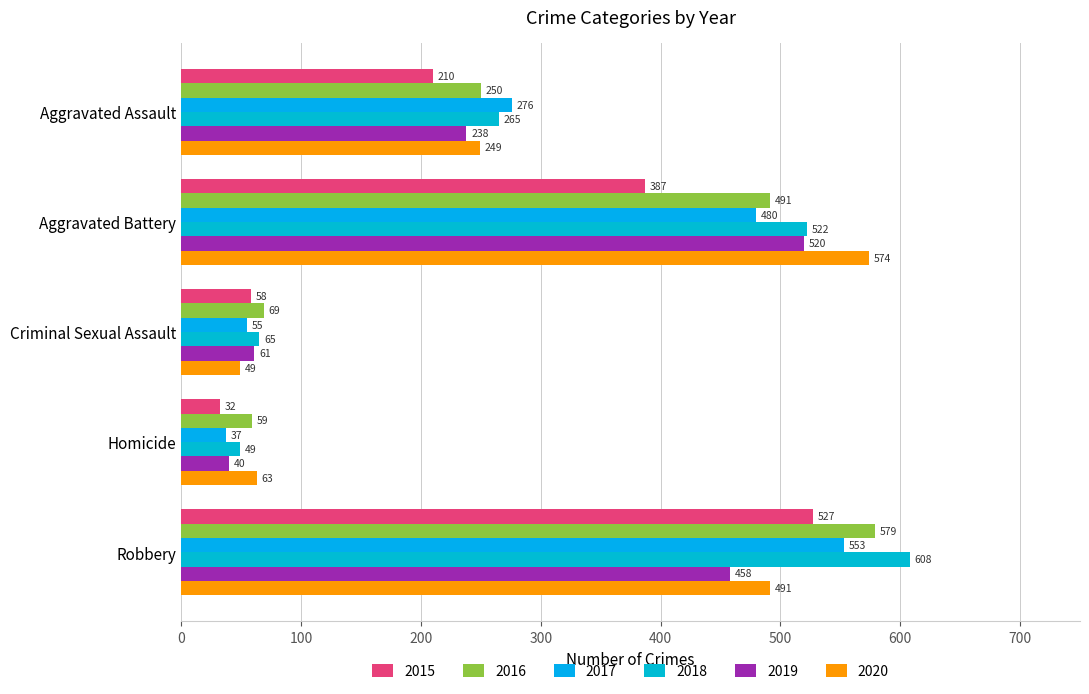

Which label corresponds to the smallest value in the chart?

Homicide